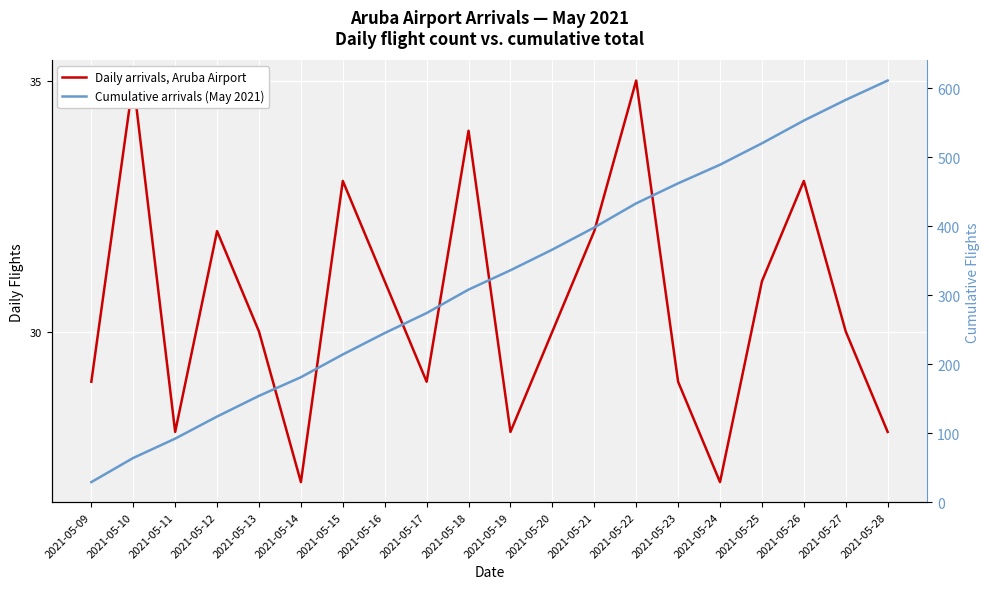

How many values in the Daily arrivals, Aruba Airport series exceed 30?

9